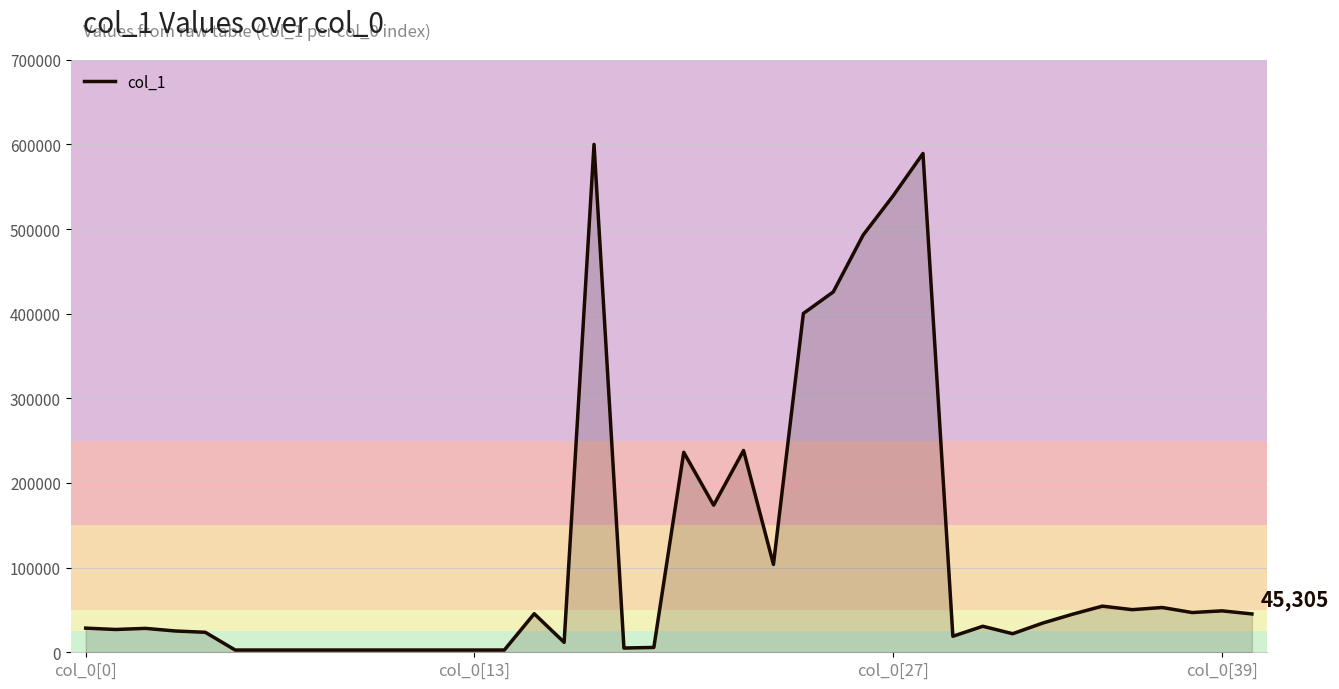

What is the maximum value shown in the chart?

600000.0